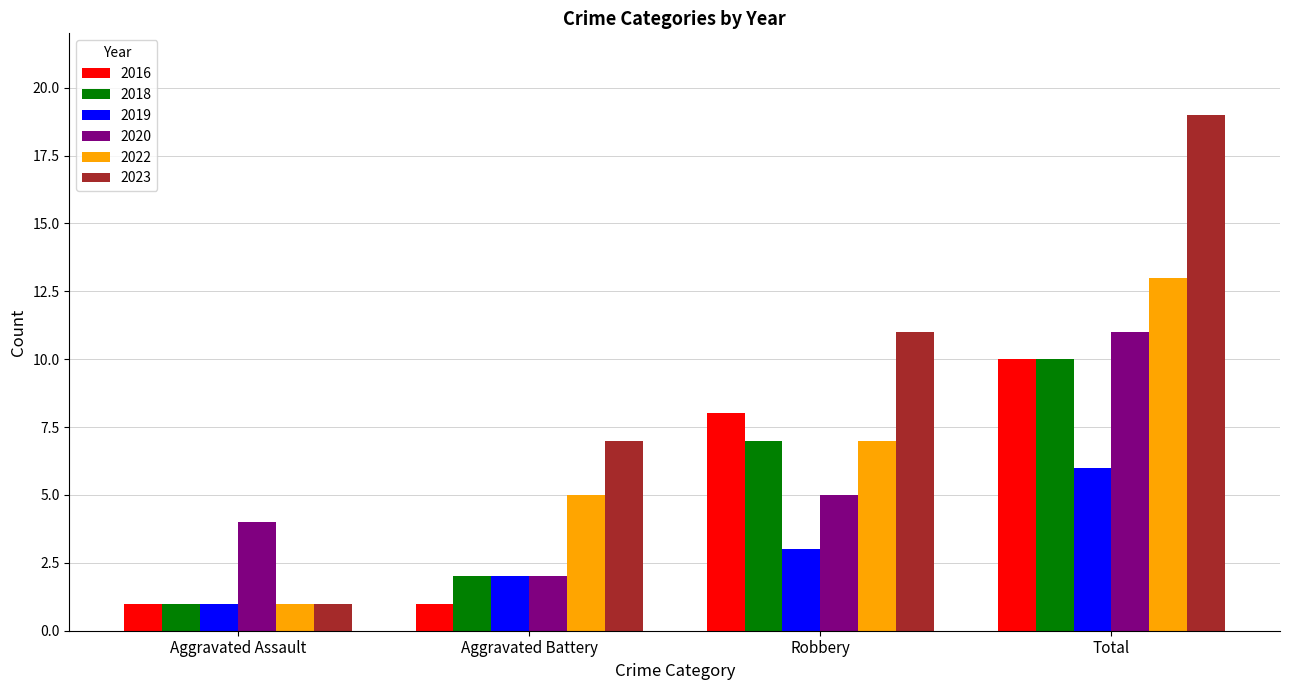

Which series changed the most between Robbery and Total?

2023